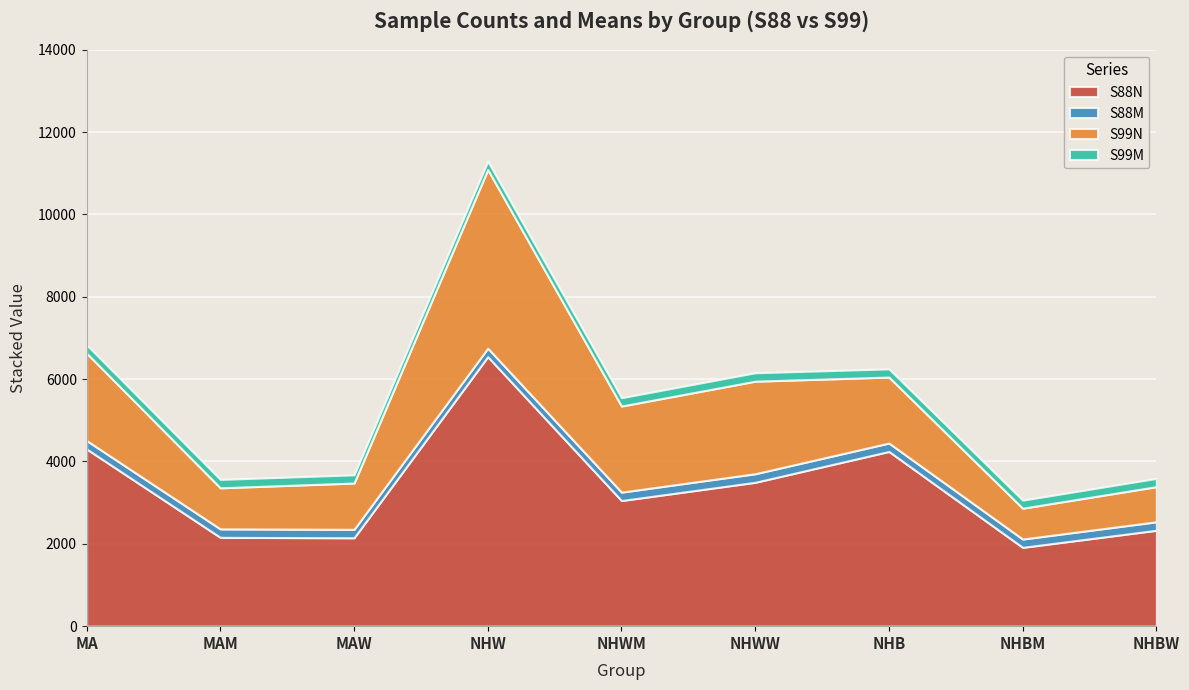

What is the label of the 7th point from the right?

MAW